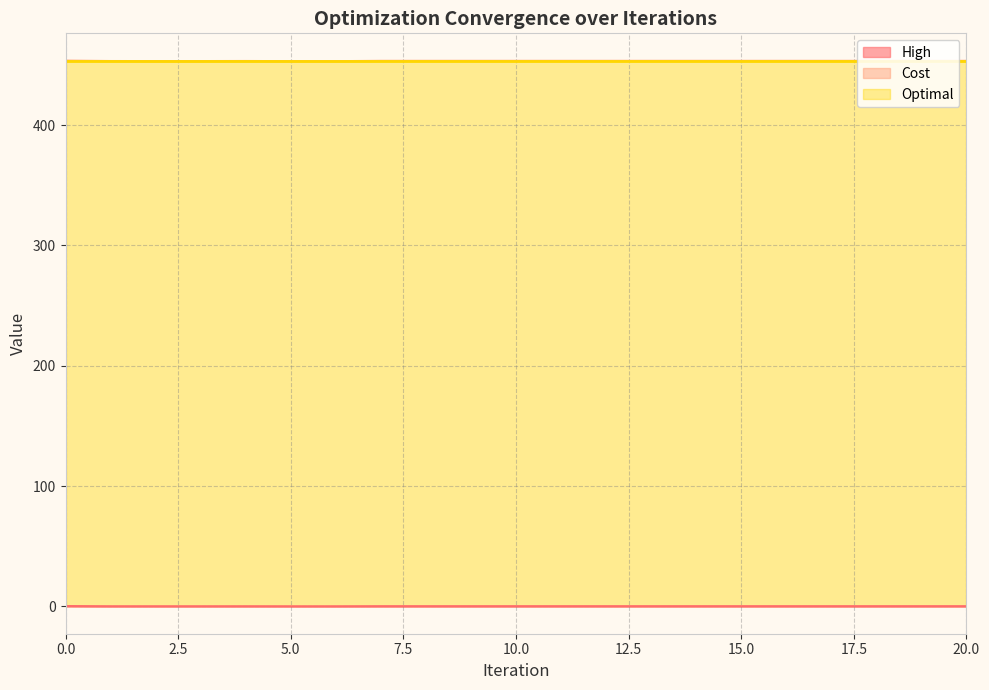

True or false: Cost and High cross at least once.

False